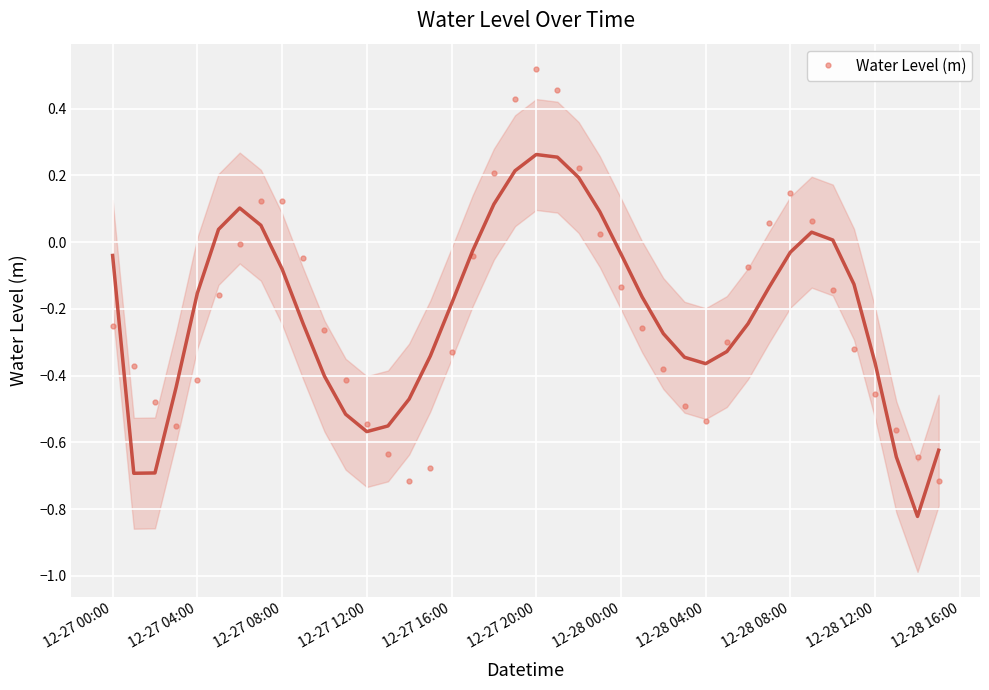

True or false: Water Level (m) has a value of 0.9 at 12-27 20:00.

False